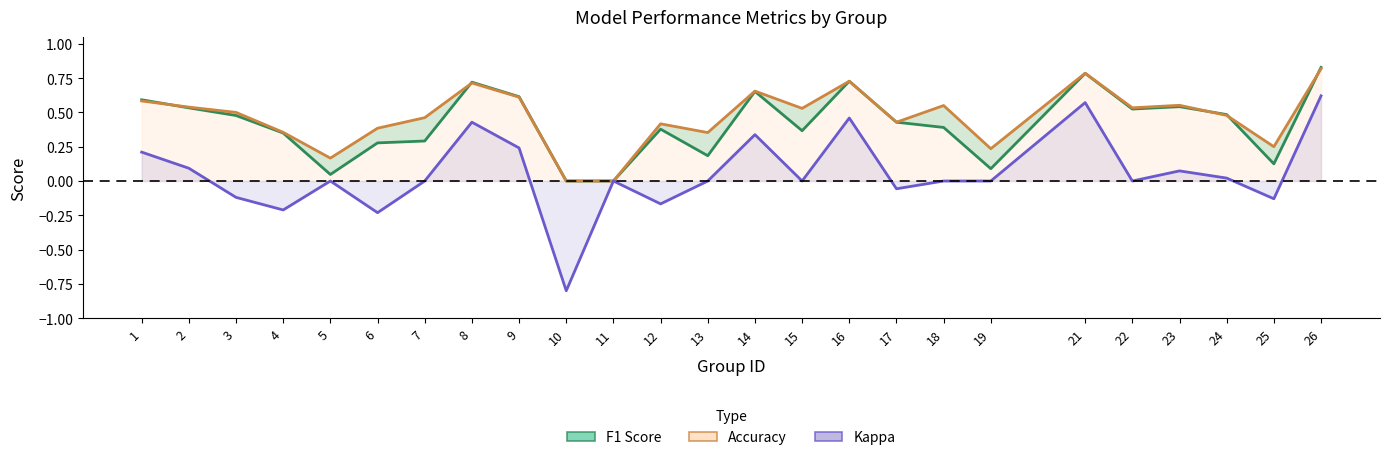

Between 3 and 21, which is larger?

21